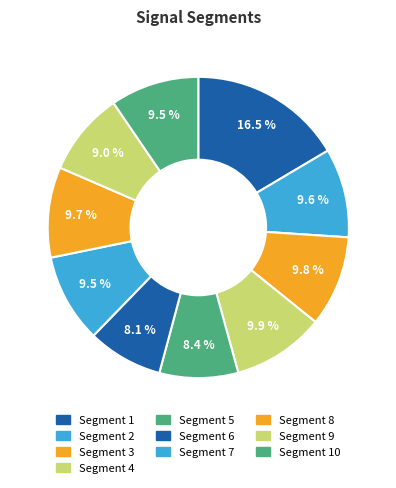

How many slices are in this pie chart?

10